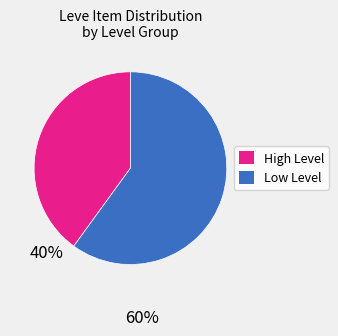

Is there any slice that represents more than half of the pie?

Yes